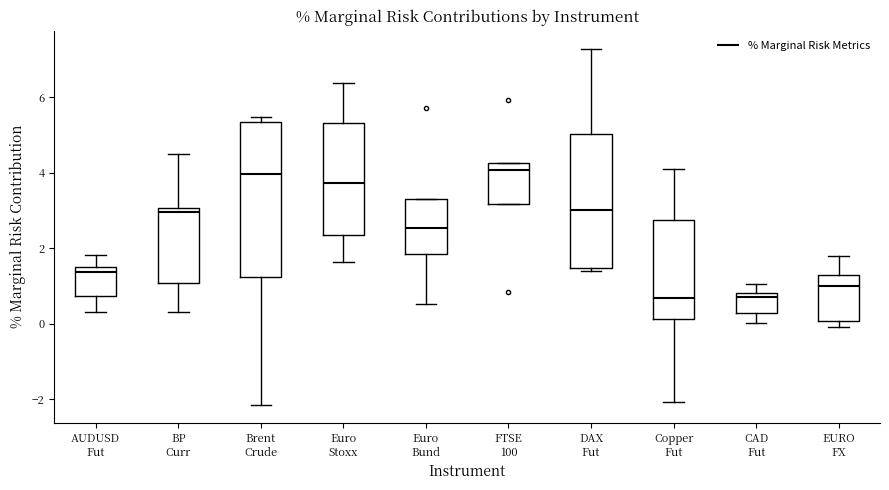

Reading left to right, read every box against the y-axis: the position of its median line, the range the box covers, and the ends of its whiskers. The values are not printed on the chart, so give them approximately, as read against the axis.

AUDUSD Fut: median 1.4 (just below the box's upper edge), box 0.8 to 1.4, whiskers 0.4 to 1.8
BP Curr: median 3.0 (just below the box's upper edge), box 1.0 to 3.0, whiskers 0.4 to 4.4
Brent Crude: median 4.0, box 1.2 to 5.4, whiskers -2.2 to 5.4 (just above the box's upper edge)
Euro Stoxx: median 3.8, box 2.4 to 5.4, whiskers 1.6 to 6.4
Euro Bund: median 2.6, box 1.8 to 3.4, whiskers 0.6 to 3.4
FTSE 100: median 4.0, box 3.2 to 4.2, whiskers 3.2 to 4.2
DAX Fut: median 3.0, box 1.4 to 5.0, whiskers 1.4 (just below the box's lower edge) to 7.2
Copper Fut: median 0.6, box 0.2 to 2.8, whiskers -2.0 to 4.2
CAD Fut: median 0.8 (just below the box's upper edge), box 0.2 to 0.8, whiskers 0.0 to 1.0
EURO FX: median 1.0, box 0.0 to 1.2, whiskers 0.0 (just below the box's lower edge) to 1.8